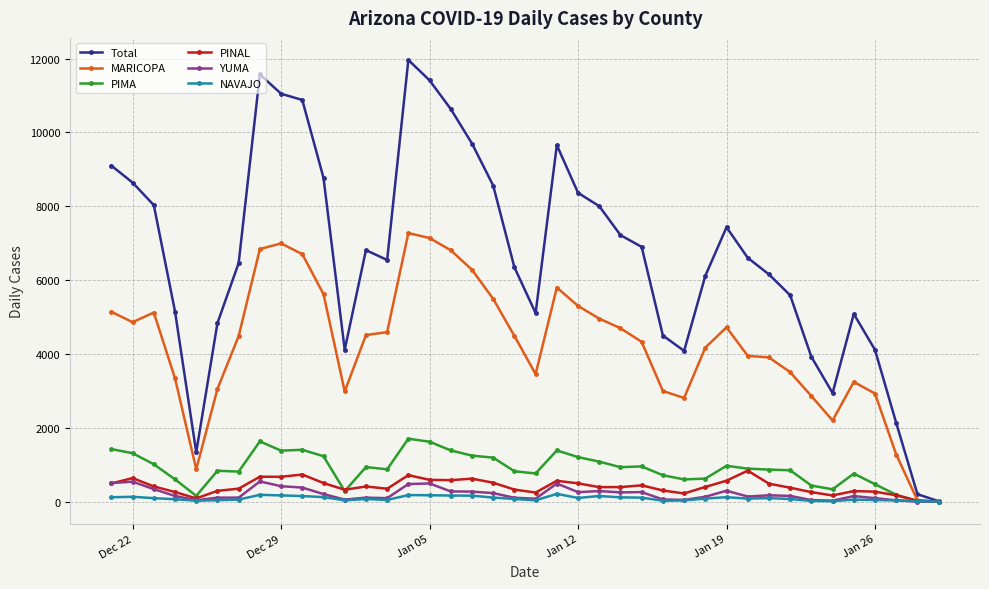

Which series has the widest spread of values?

Total